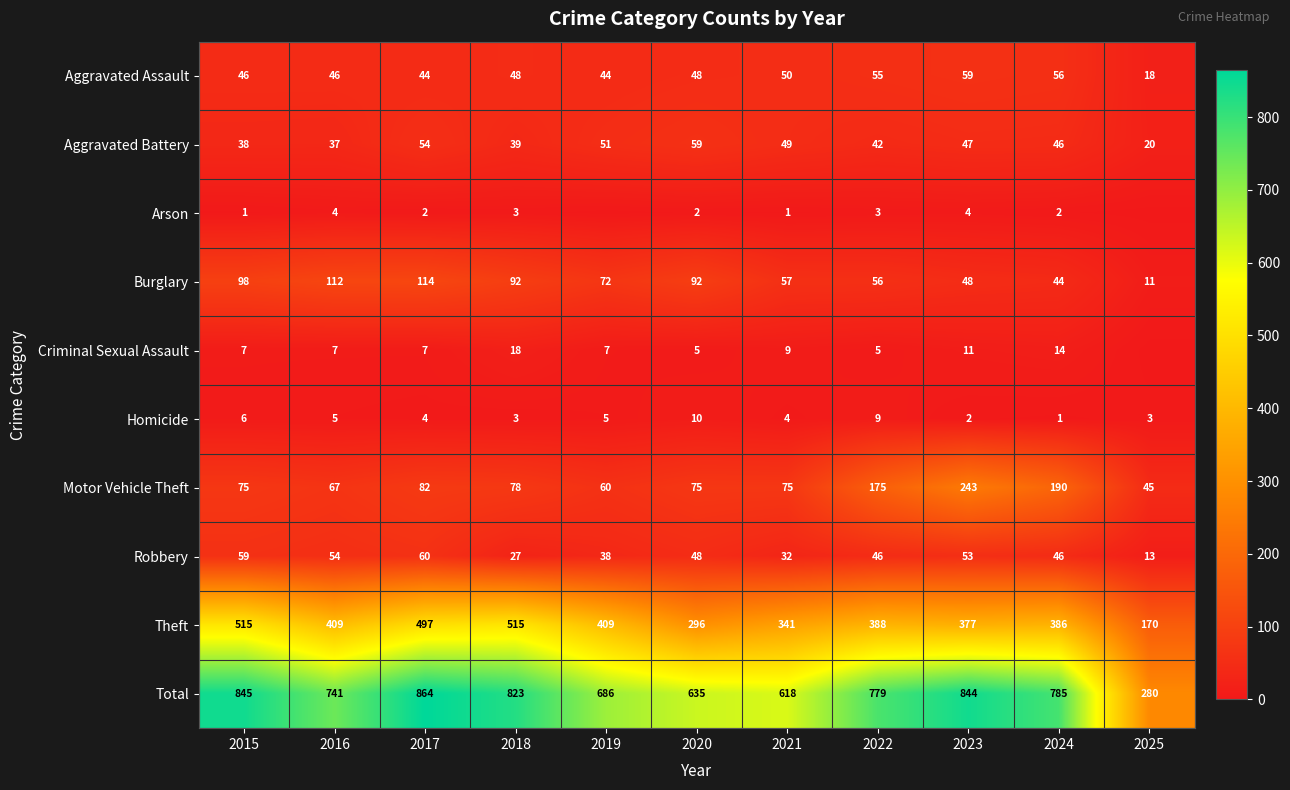

Is the value of Robbery at 2015 greater than the value of Homicide at 2017?

Yes